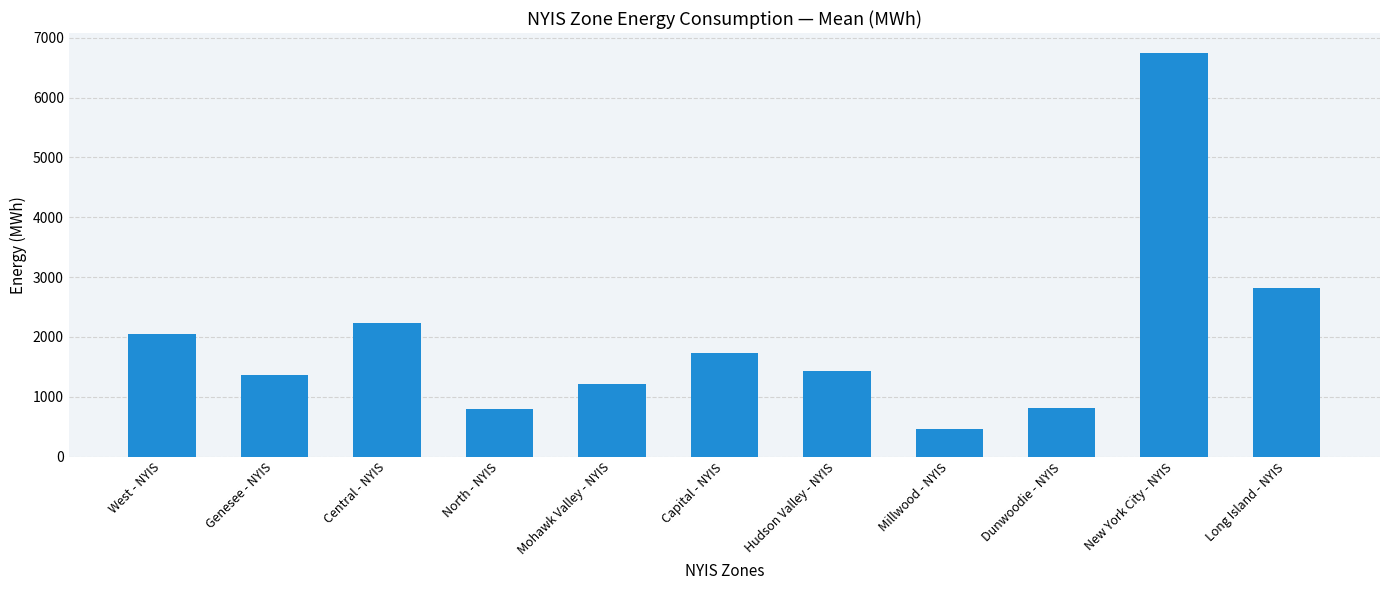

What is the value of the 3rd bar from the left?

2237